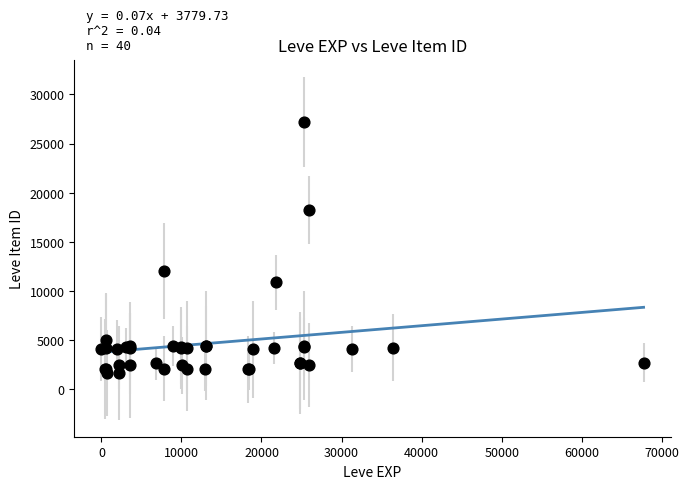

What Y value in the scatter plot is closest to 14448?

12018